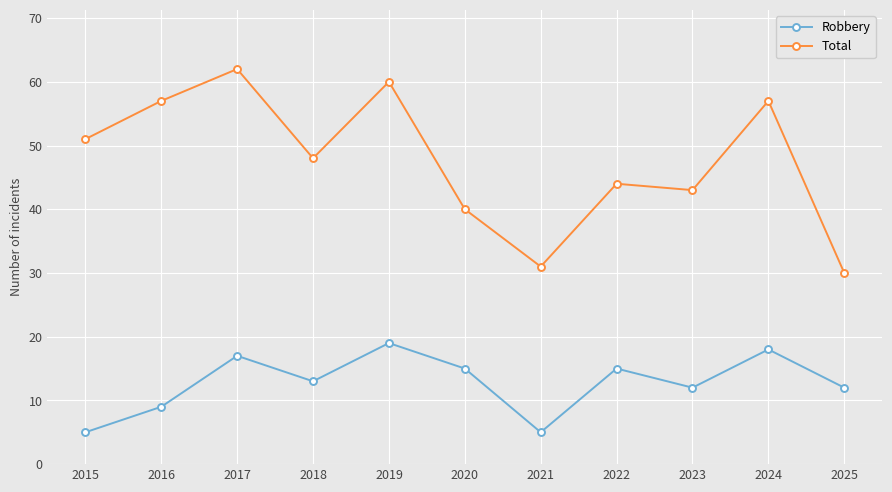

What is the maximum value shown in the chart?

62